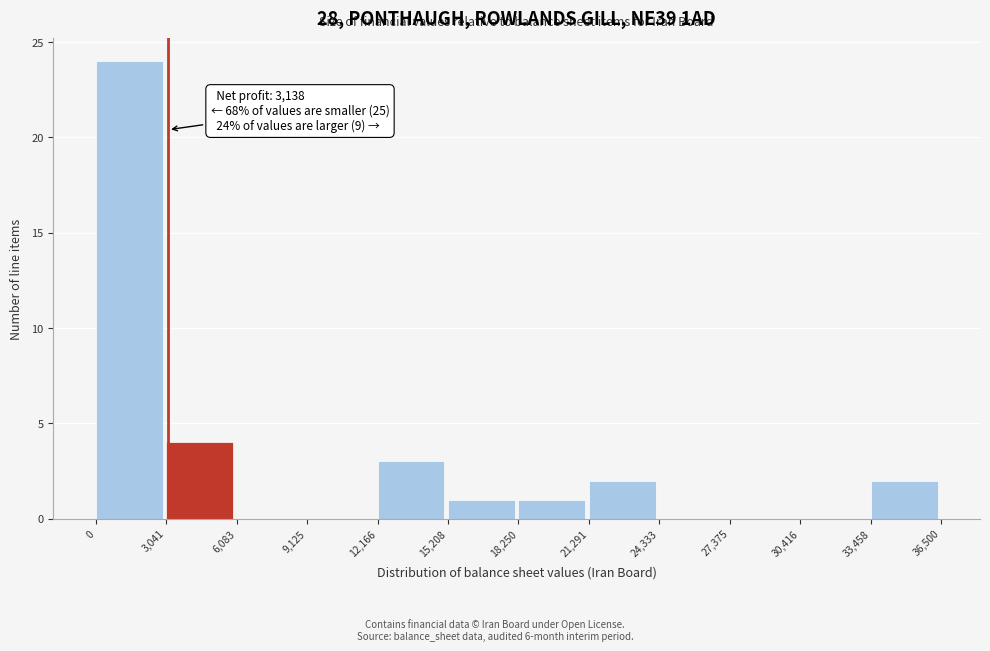

Which range on the x-axis has the tallest bar?

0 to 3,041